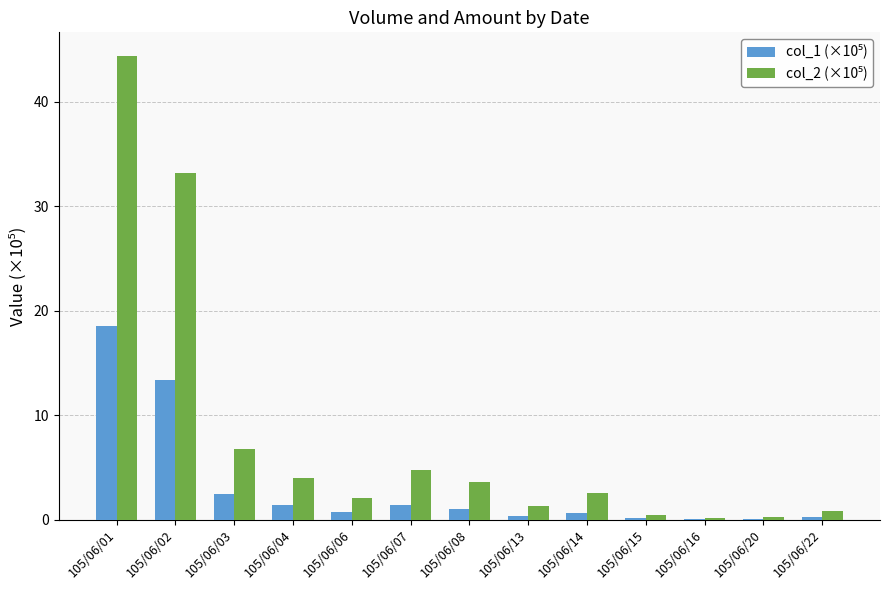

What is the total value across all series at 105/06/03?

9.2